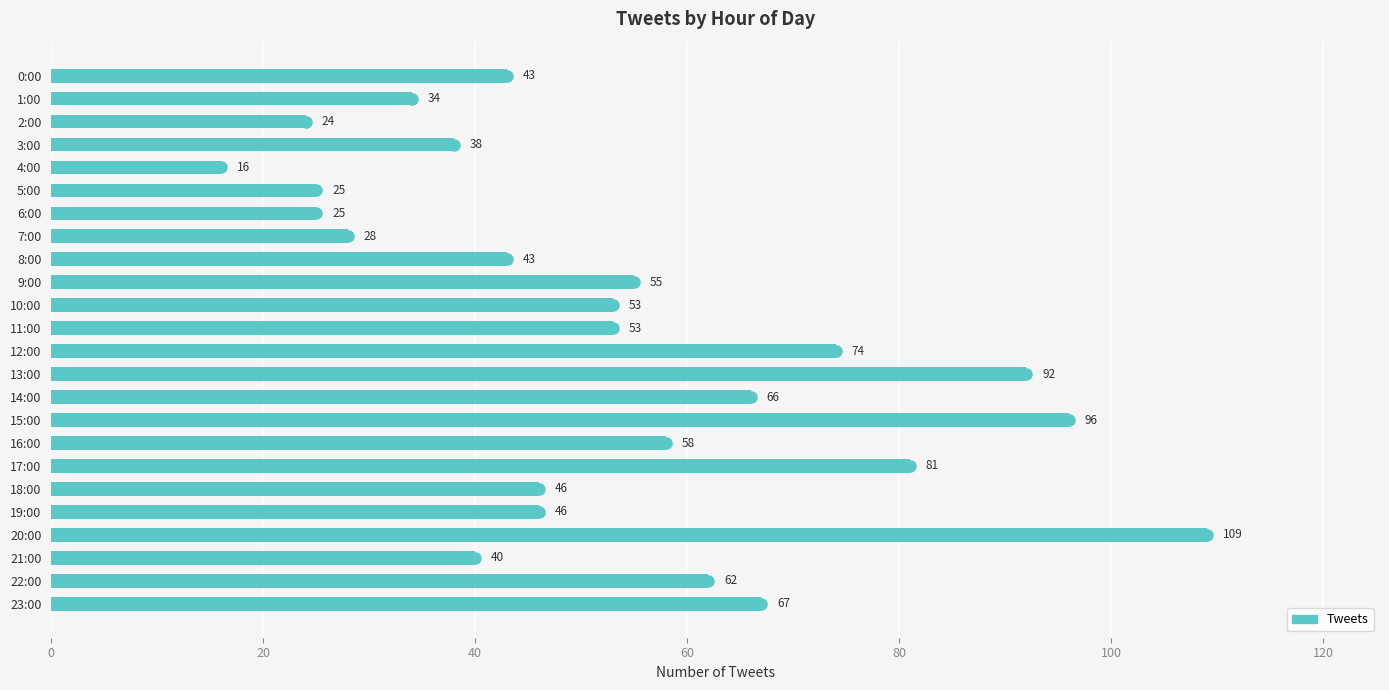

Which label corresponds to the smallest value in the chart?

4:00